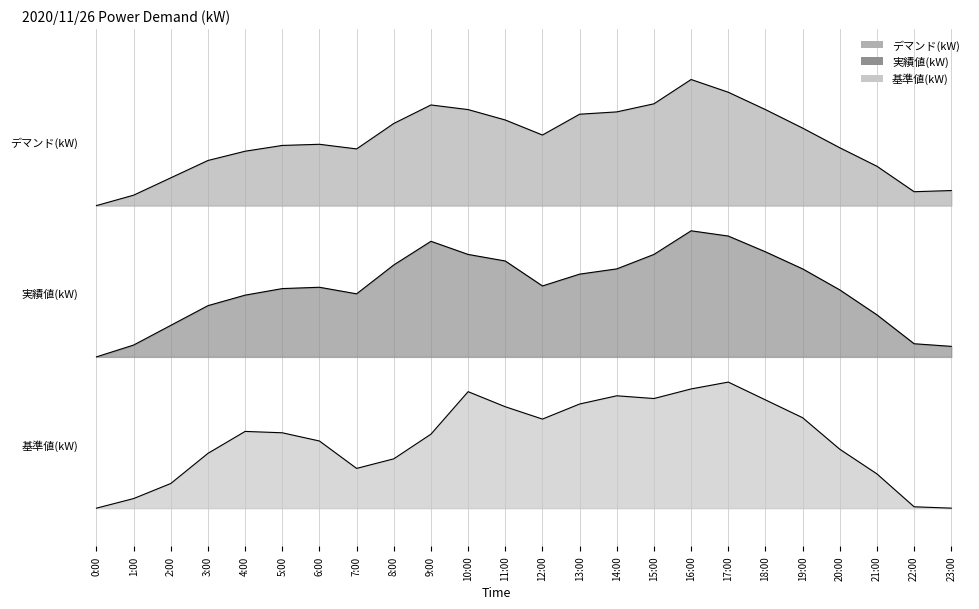

What is the label of the 8th point from the left?

7:00